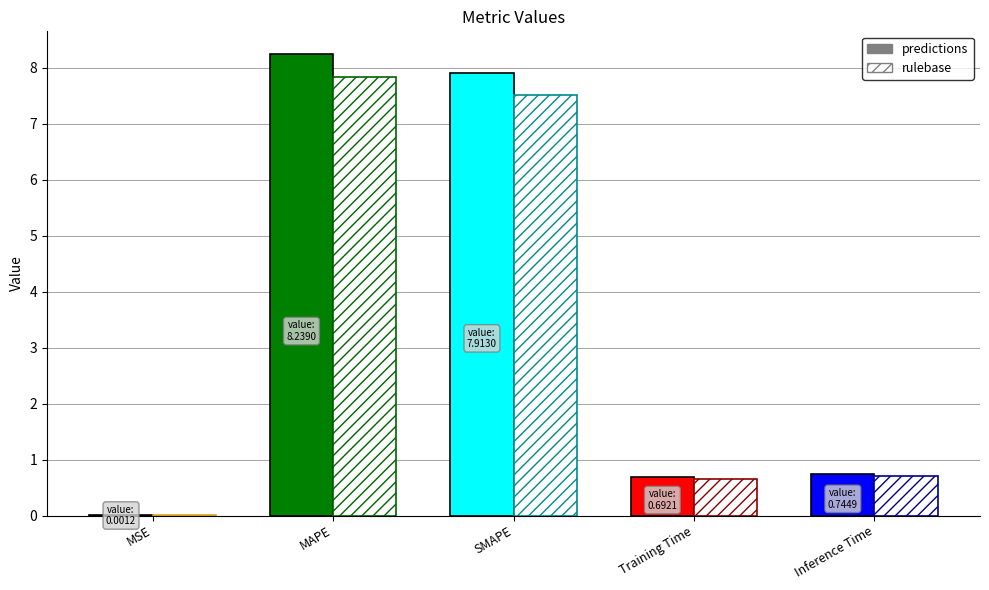

Reading left to right, list all the values displayed in this chart.

MSE=0.0	MAPE=8.2	SMAPE=7.9	Training Time=0.7	Inference Time=0.7